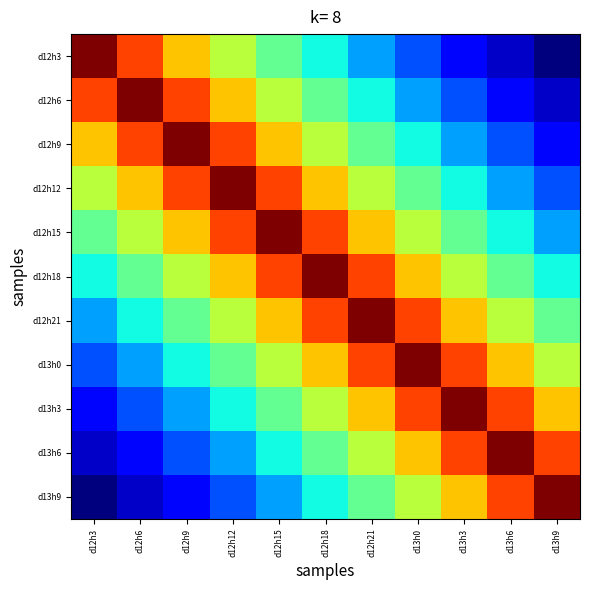

What is the total value across all series at d12h6?

9.8